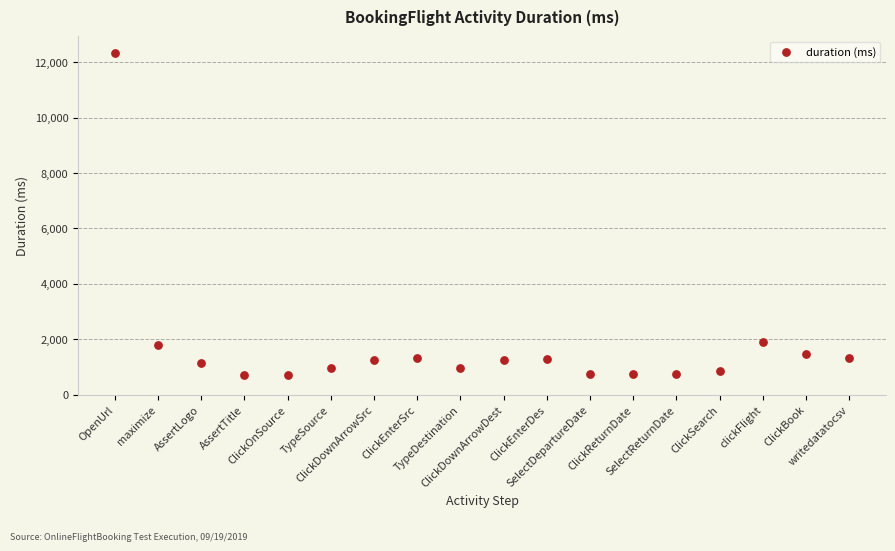

What is the range of Y values (max minus min)?

11626